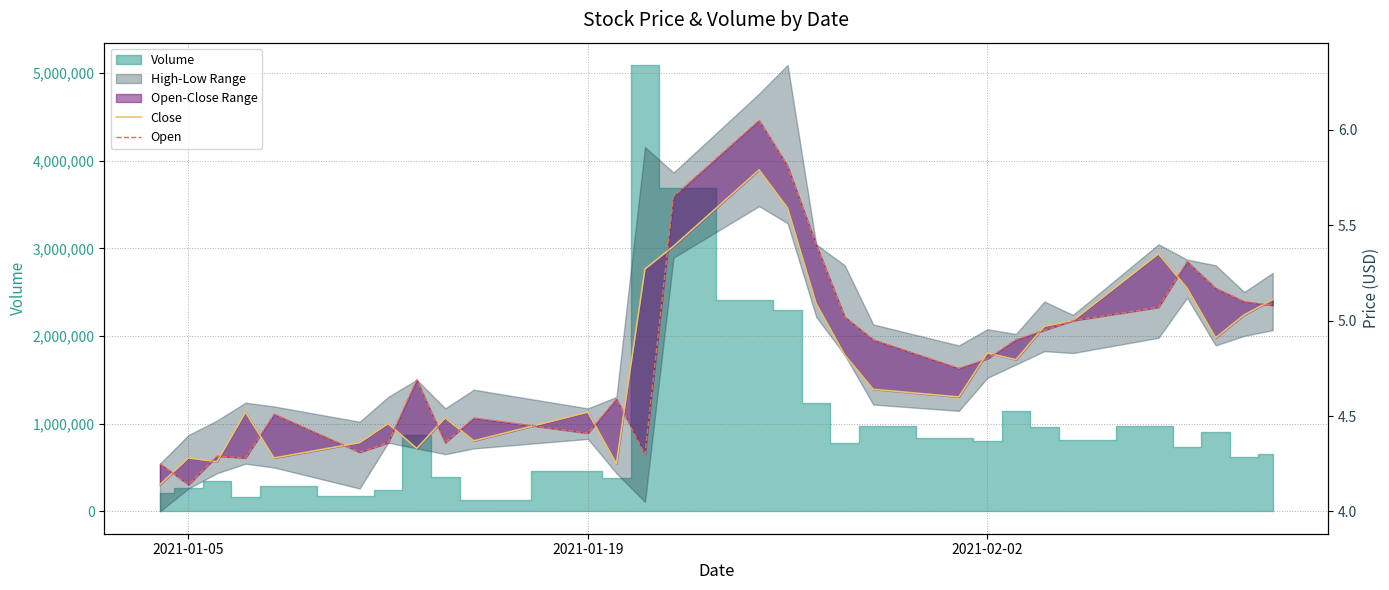

True or false: Open has more than 0 points higher than both neighbors.

True